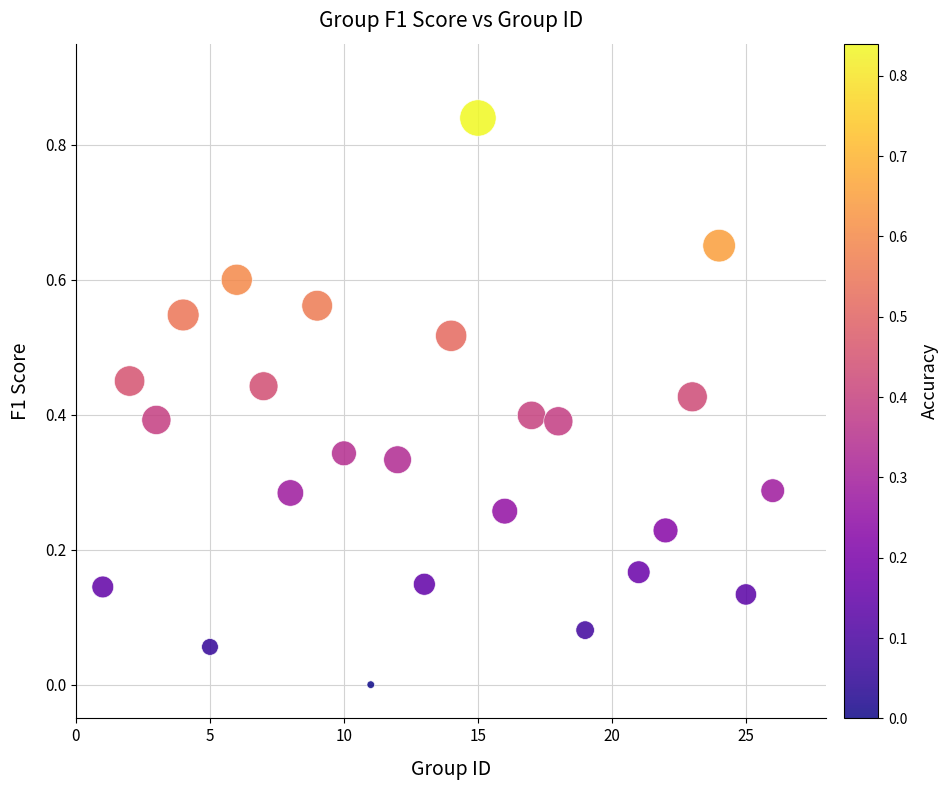

What is the range of X values (max minus min)?

25.0